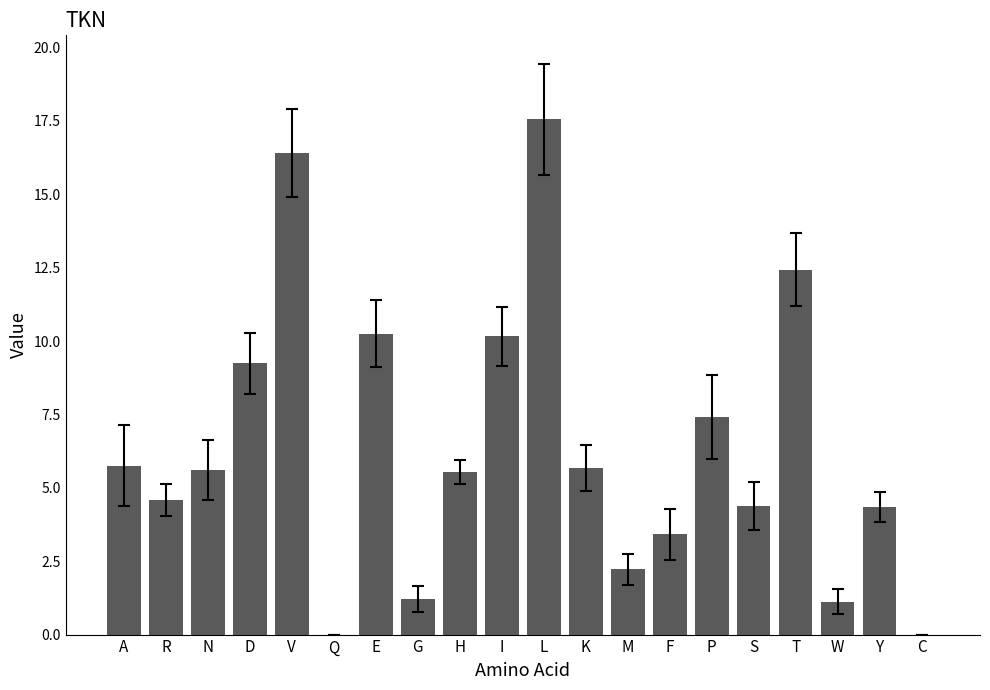

What is the difference between the values at H and W?

4.4